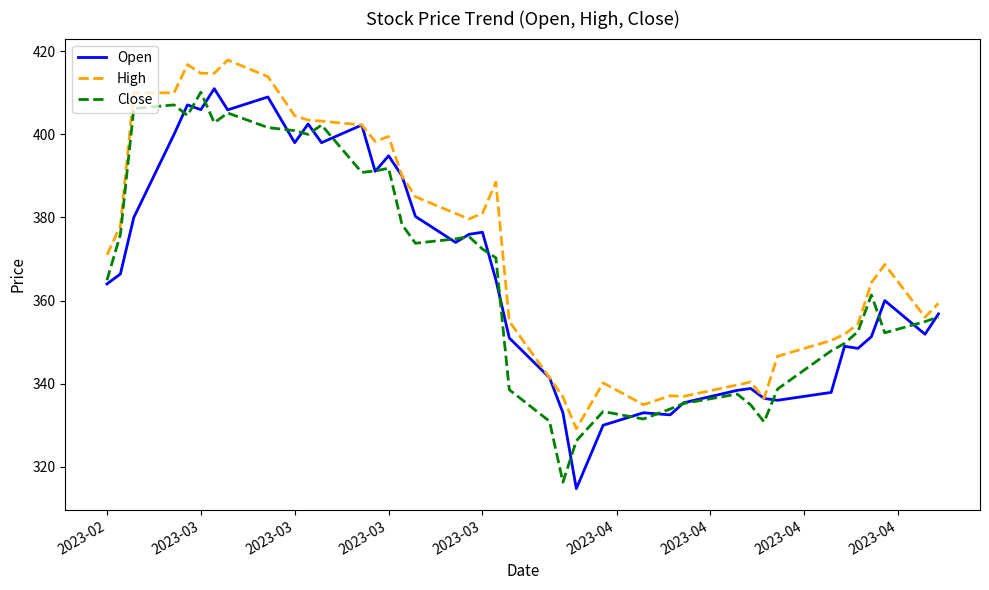

Which series has the largest total across all categories?

High